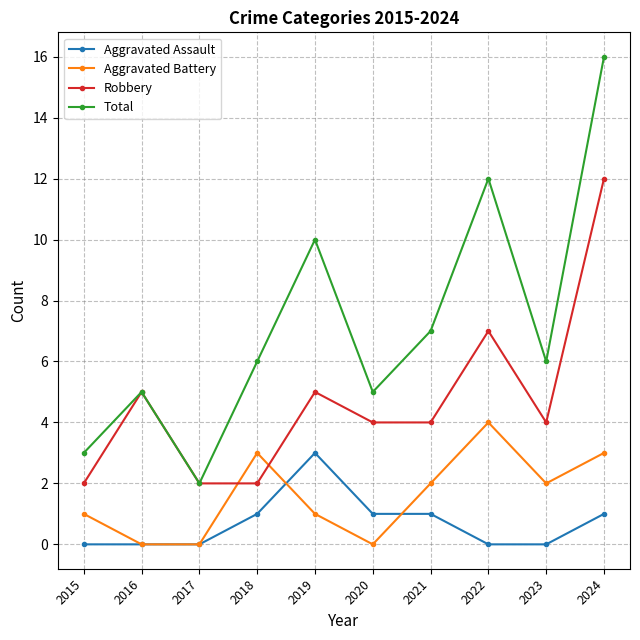

How many data points does each series have?

10